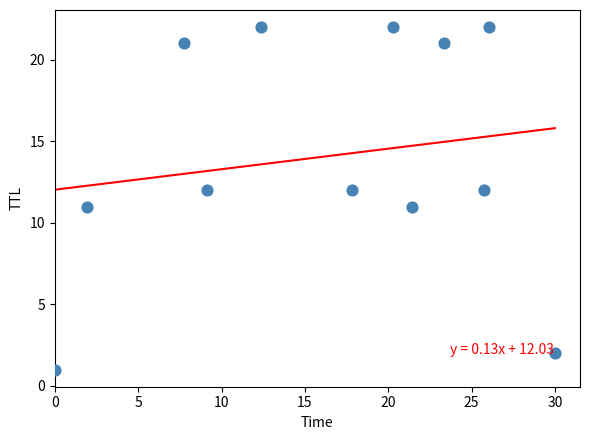

What is the range of Y values (max minus min)?

21